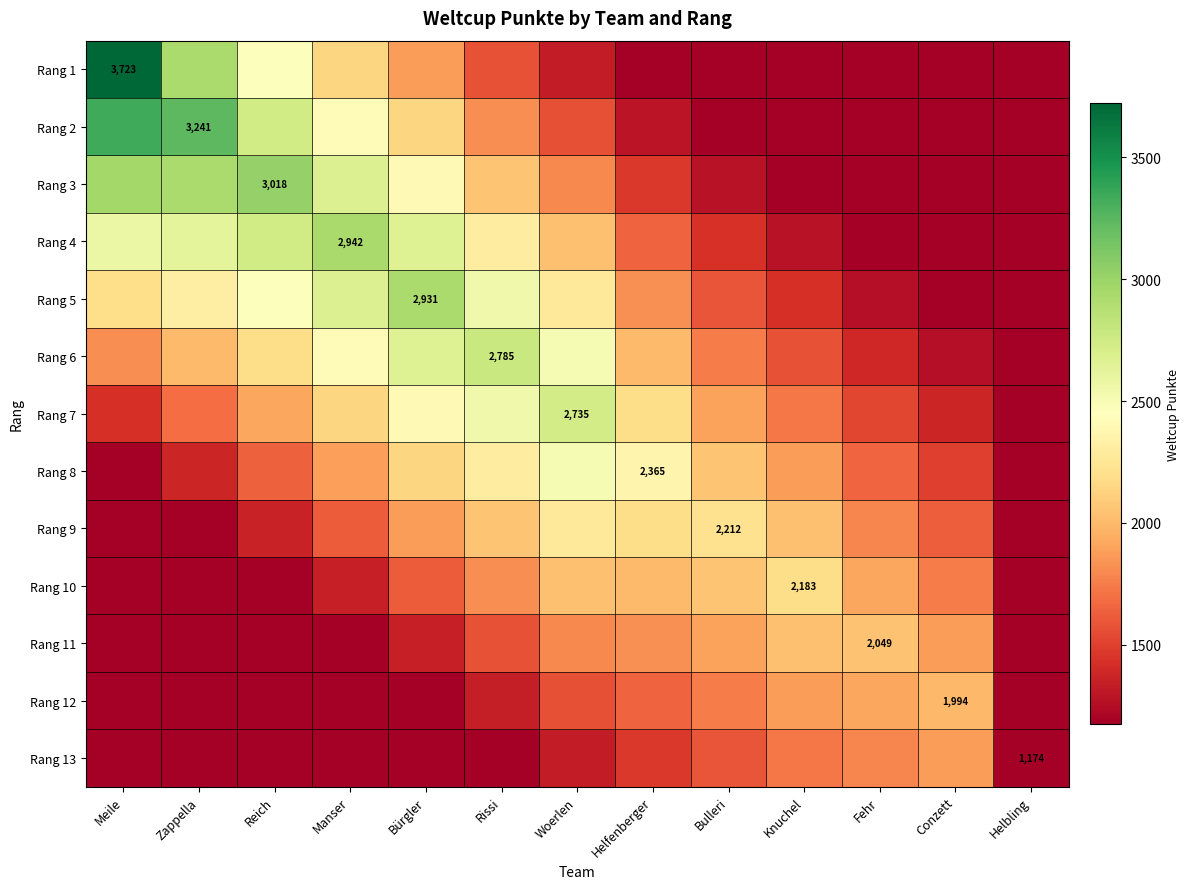

What is the minimum value shown in the chart?

1174.0